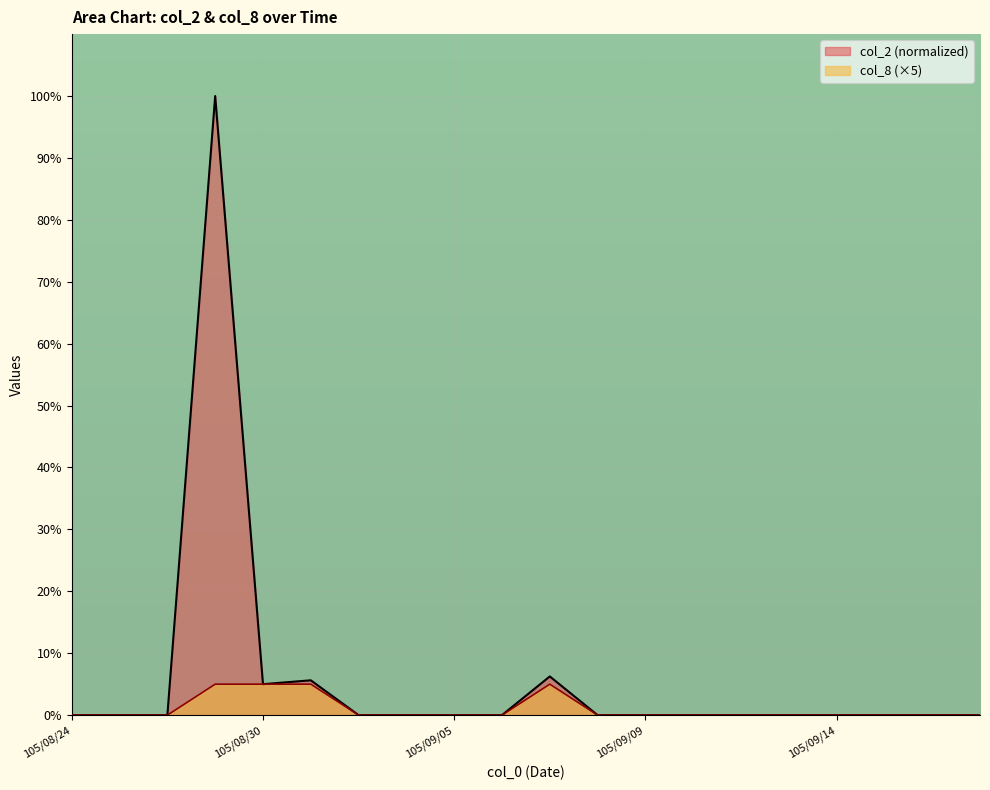

List the labels in order of col_2 value, smallest first.

105/08/24, 105/08/25, 105/08/26, 105/09/01, 105/09/02, 105/09/05, 105/09/06, 105/09/08, 105/09/09, 105/09/10, 105/09/12, 105/09/13, 105/09/14, 105/09/19, 105/09/20, 105/09/21, 105/08/30, 105/08/31, 105/09/07, 105/08/29